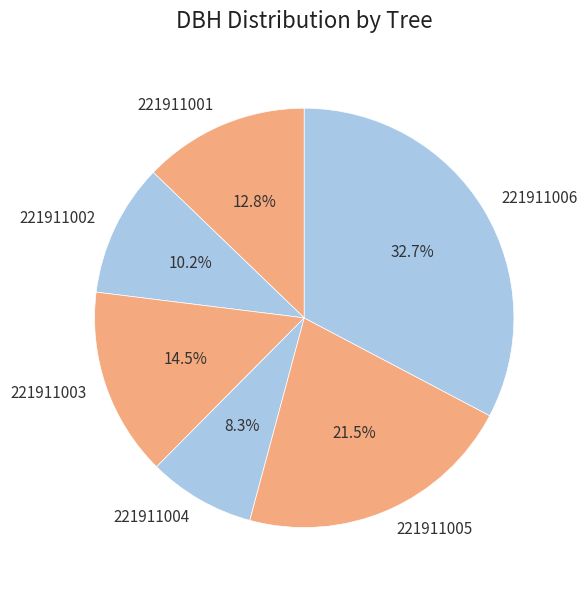

Is there any slice that represents more than half of the pie?

No